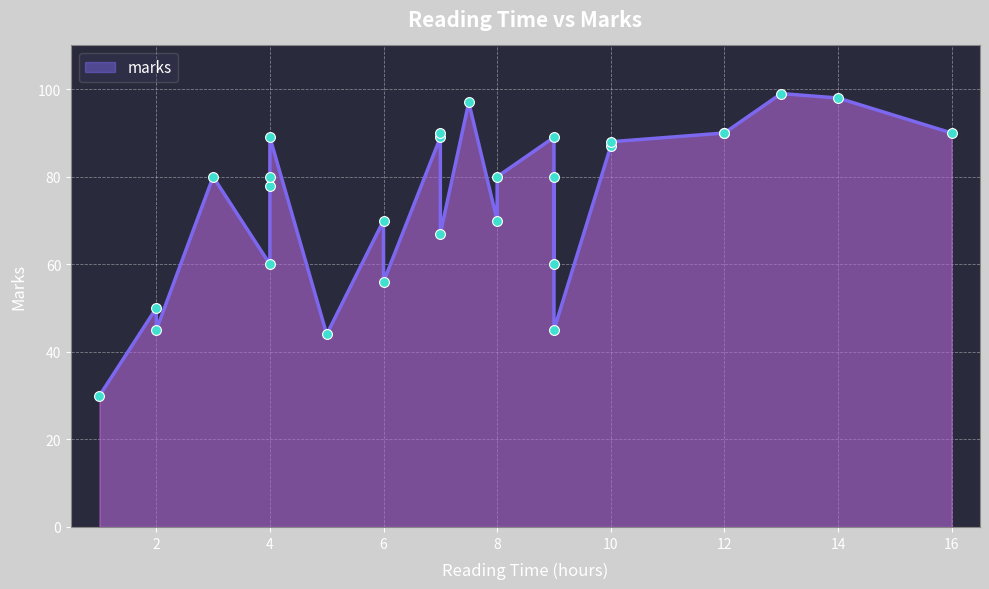

What is the ratio of the value at 16 to the value at 1?

3.0